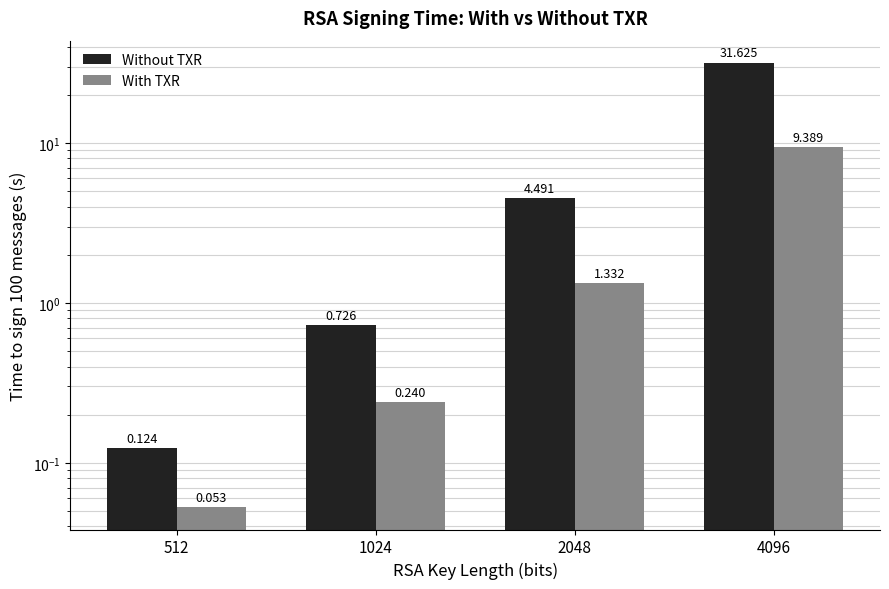

Are the bars horizontal?

No